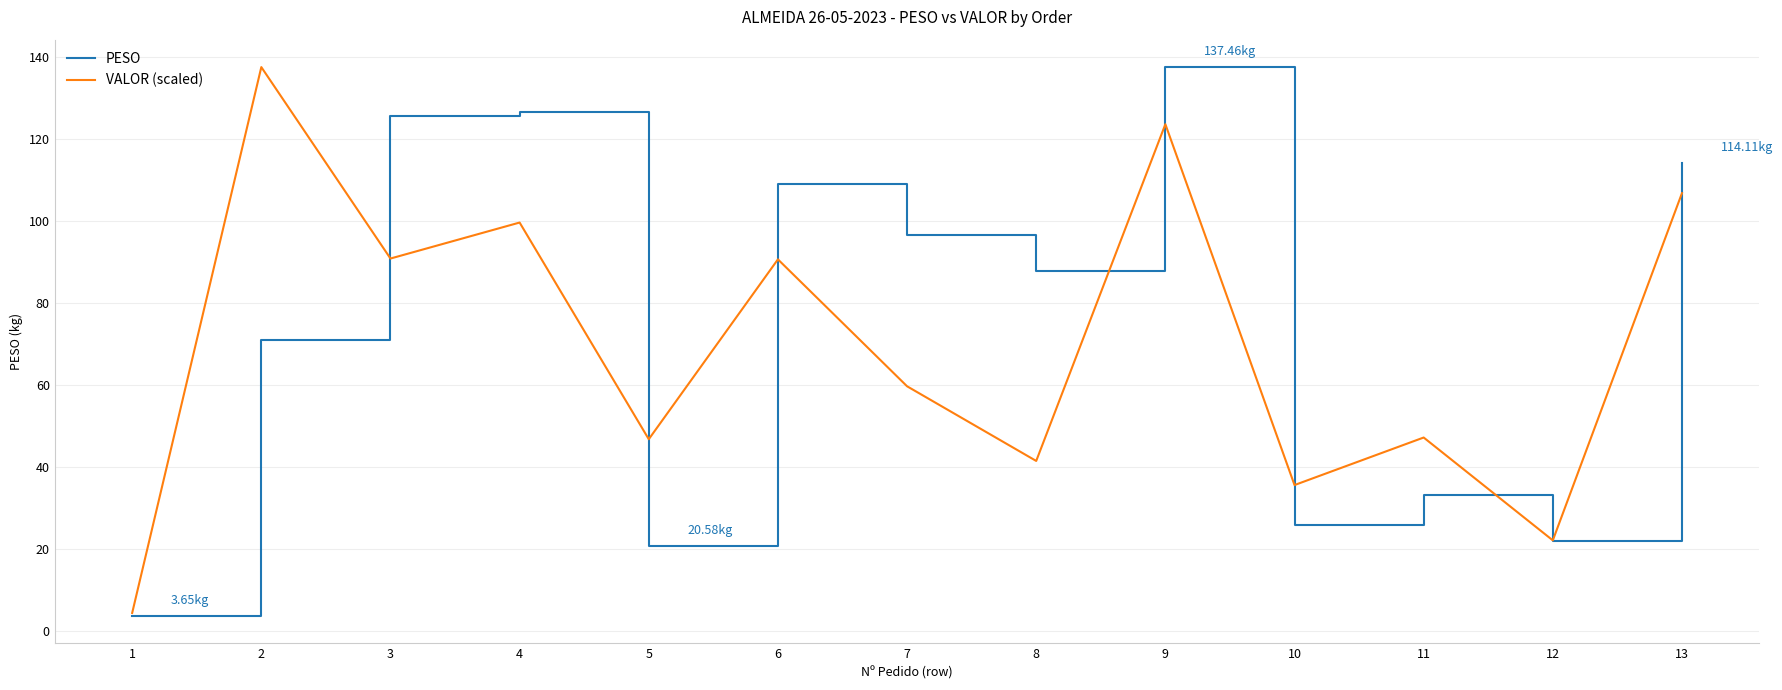

What value does the VALOR (scaled) series have at 4?

99.6